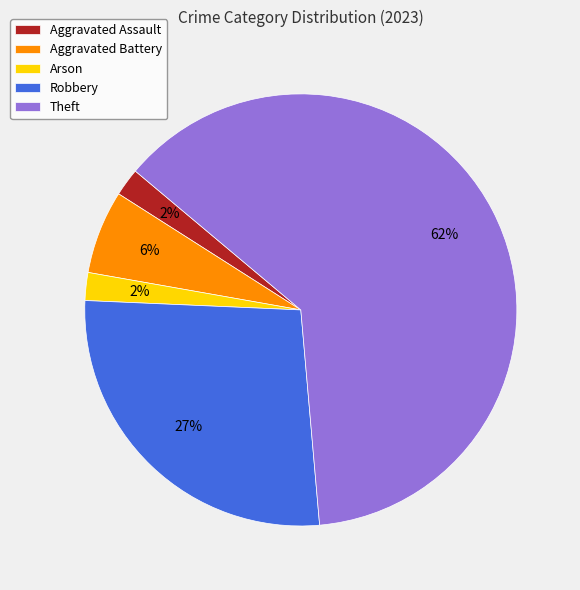

Is the sum of Robbery and Theft greater than half?

Yes